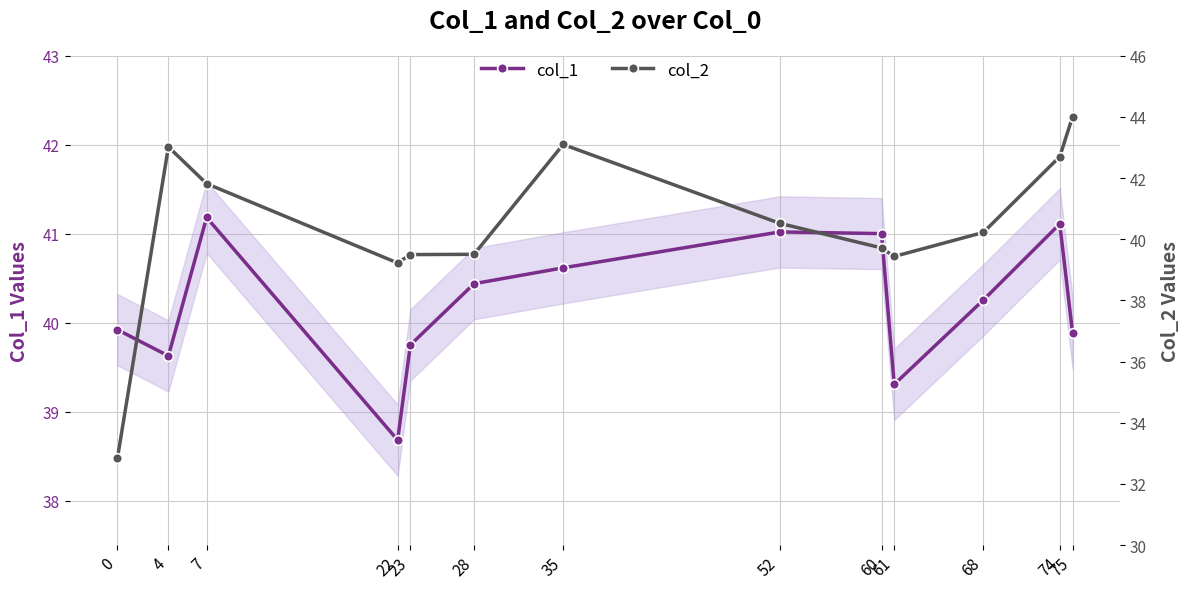

Does the chart display data point markers on the line(s)?

Yes